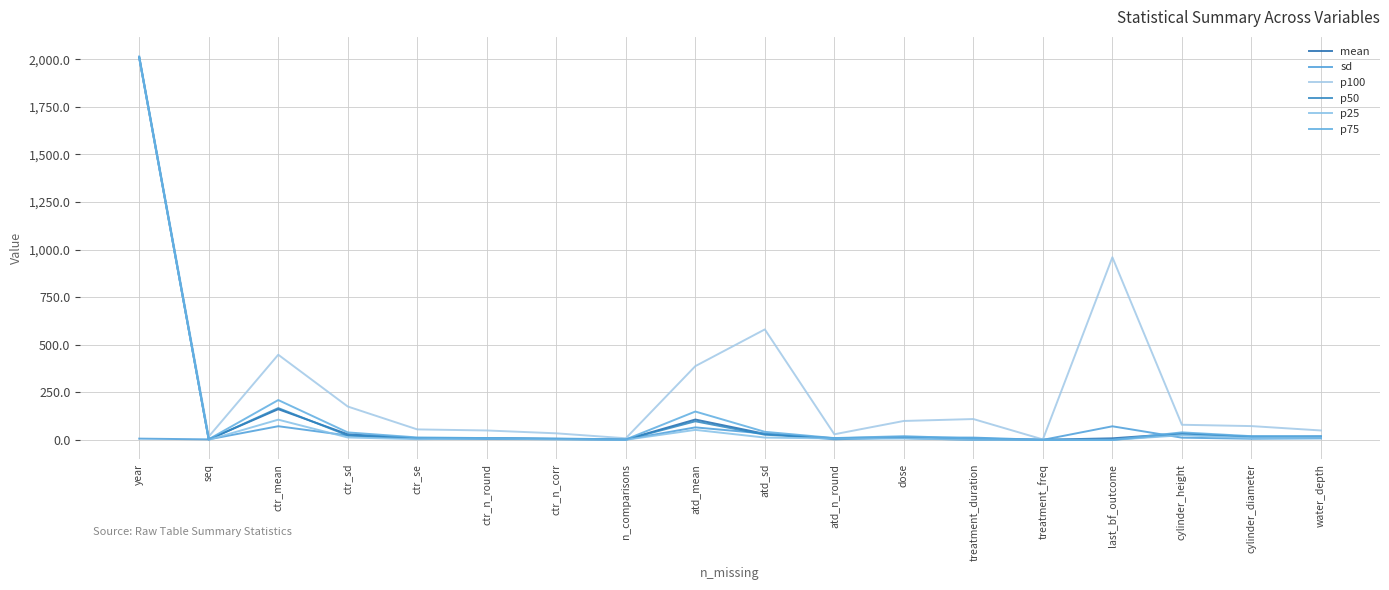

Reading right to left, transcribe all the data shown in this chart.

mean: 18.7	16.6	34.2	8.8	1.3	6.9	15.0	9.3	32.3	107.5	2.5	5.8	9.8	9.8	30.1	161.7	3.3	2008.2
sd: 8.4	6.6	12.2	71.9	0.6	12.6	13.5	3.5	33.5	66.2	2.0	4.3	5.1	7.7	23.7	72.3	3.2	7.2
p100: 50.0	73.0	80.0	960.0	3.0	110.0	100.0	30.0	581.0	388.0	9.0	35.0	50.0	55.6	175.8	447.9	18.0	2017.0
p50: 15.0	18.0	30.0	1.0	1.0	1.0	10.0	8.0	27.6	98.3	2.0	5.0	9.0	8.0	24.1	167.4	2.0	2010.0
p25: 12.2	10.0	25.0	0.5	1.0	1.0	8.0	8.0	12.7	53.1	1.0	3.0	8.0	4.2	13.2	106.8	1.0	2005.0
p75: 20.0	20.0	40.0	1.0	1.0	8.0	20.0	10.0	42.9	149.5	3.0	8.0	10.0	13.4	39.8	209.8	4.0	2013.0